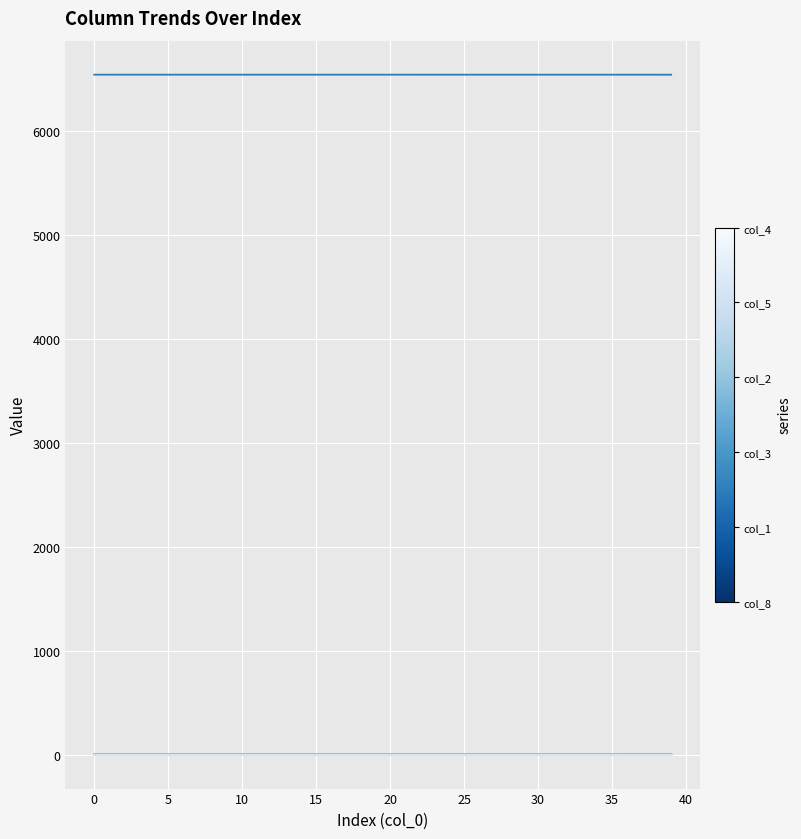

At which category is the sum across all series the highest?

14